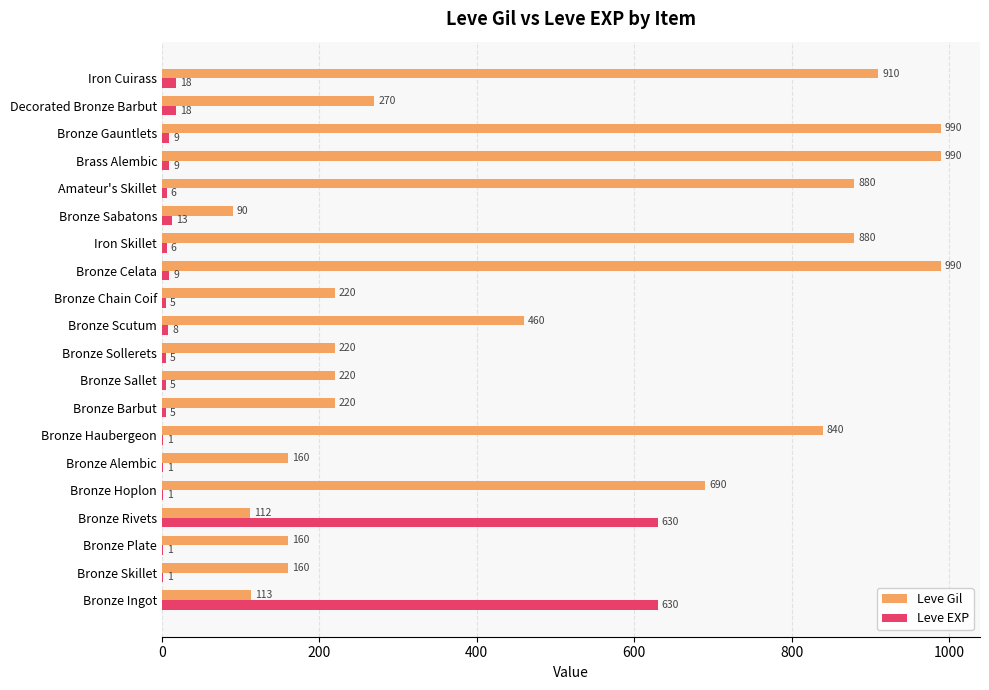

What is the sum of the Leve Gil values at Bronze Ingot and Bronze Skillet?

273